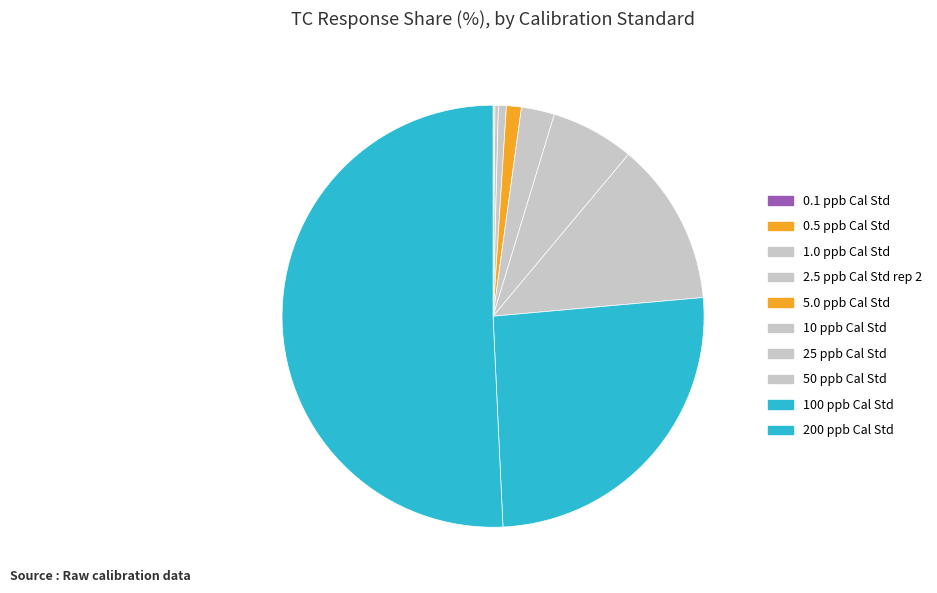

Rank the categories by value from highest to lowest.

200 ppb Cal Std, 100 ppb Cal Std, 50 ppb Cal Std, 25 ppb Cal Std, 10 ppb Cal Std, 5.0 ppb Cal Std, 2.5 ppb Cal Std rep 2, 1.0 ppb Cal Std, 0.5 ppb Cal Std, 0.1 ppb Cal Std